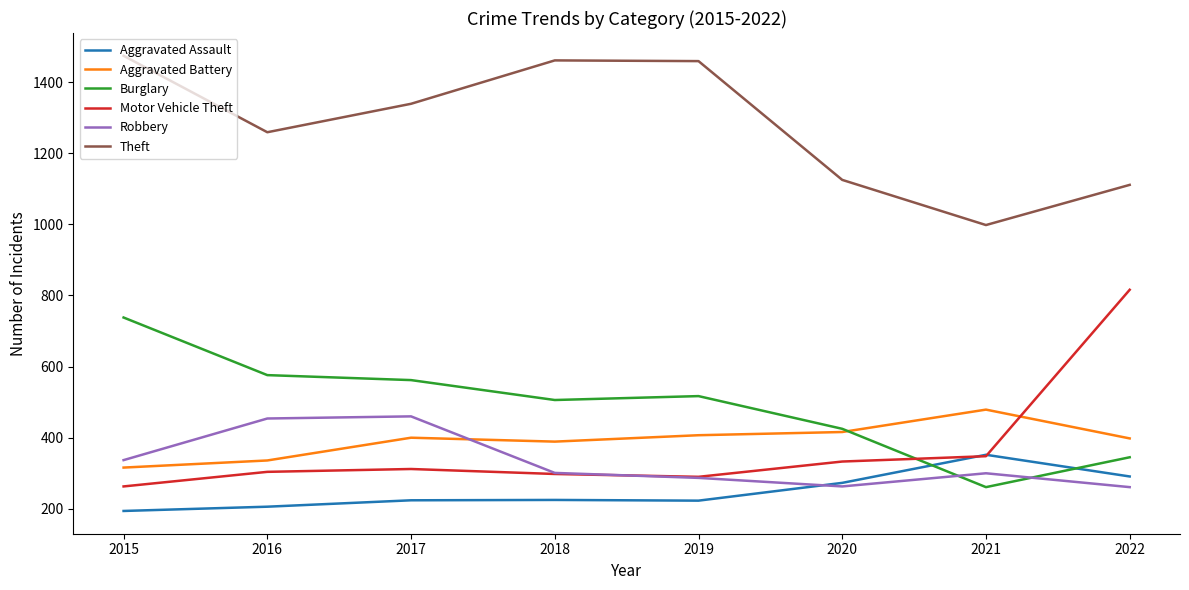

What is the lowest value of the Motor Vehicle Theft series?

263